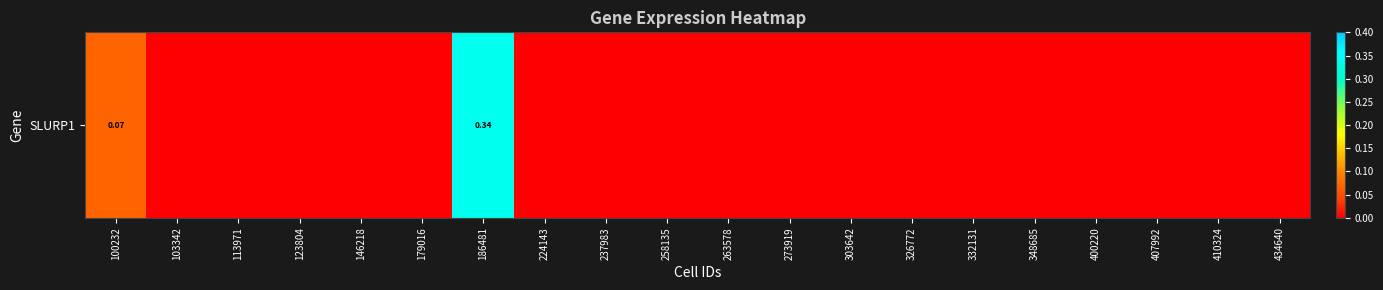

Rank the categories by value from highest to lowest.

186481, 100232, 103342, 113971, 123804, 146218, 179016, 224143, 237983, 258135, 263578, 273919, 303642, 326772, 332131, 348685, 400220, 407992, 410324, 434640